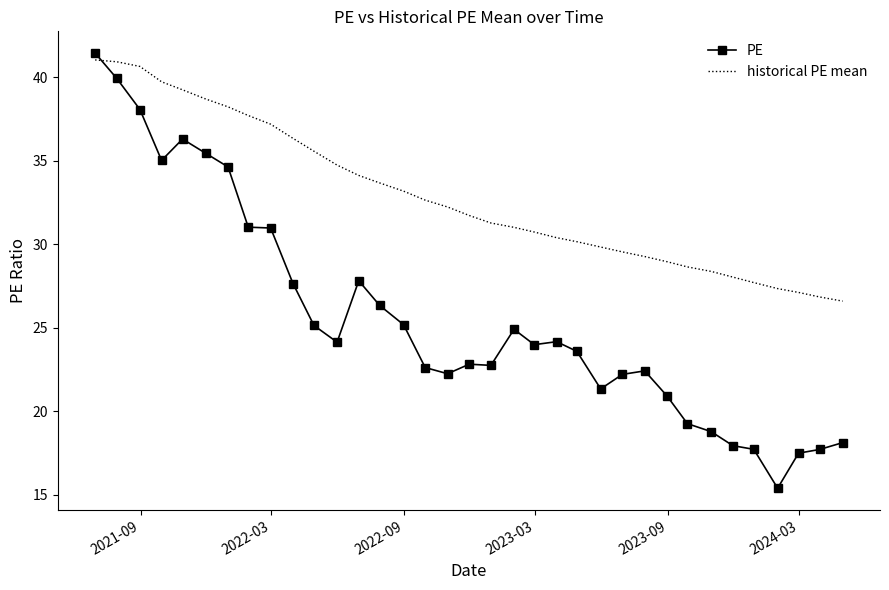

What is the average value of the PE series?

25.6